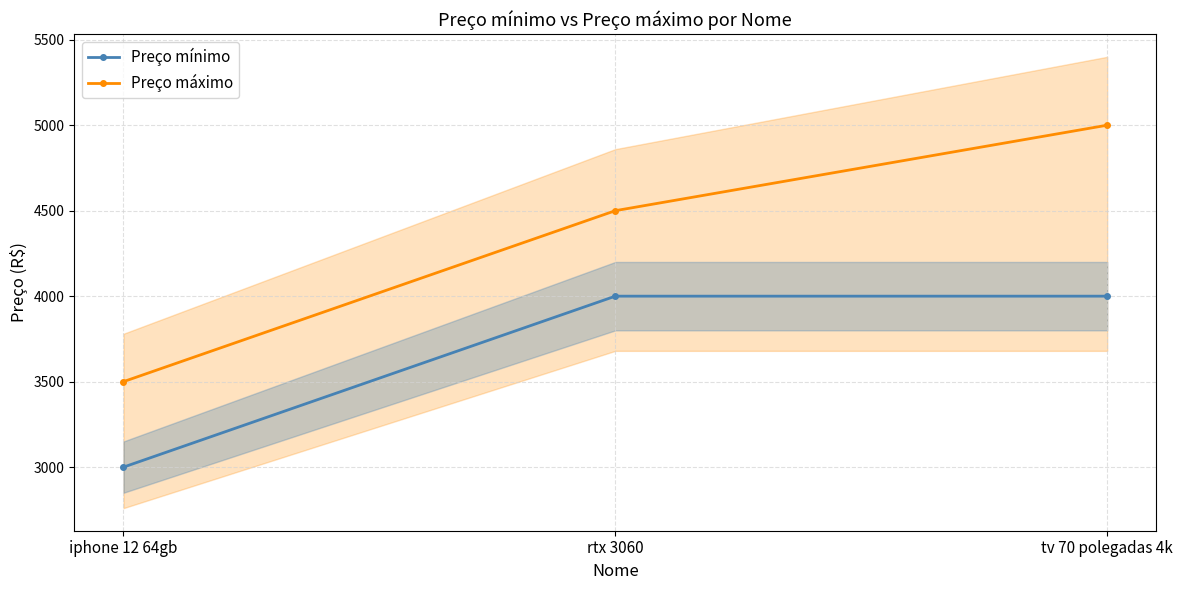

What is the label of the 2nd point from the right?

rtx 3060